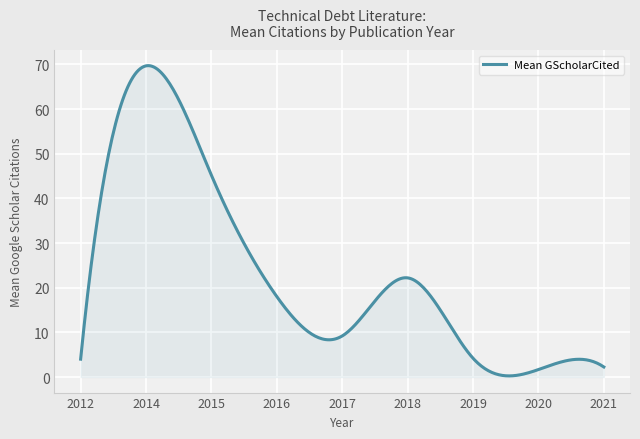

What is the difference between the maximum and minimum values?

69.5